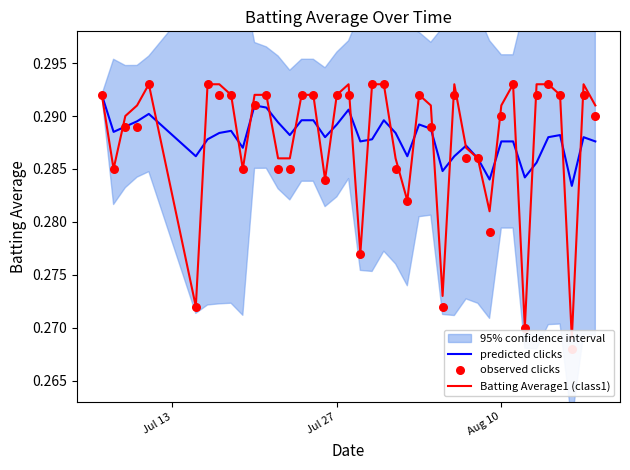

Which series contains the highest Y value?

Batting Average1 (class1)